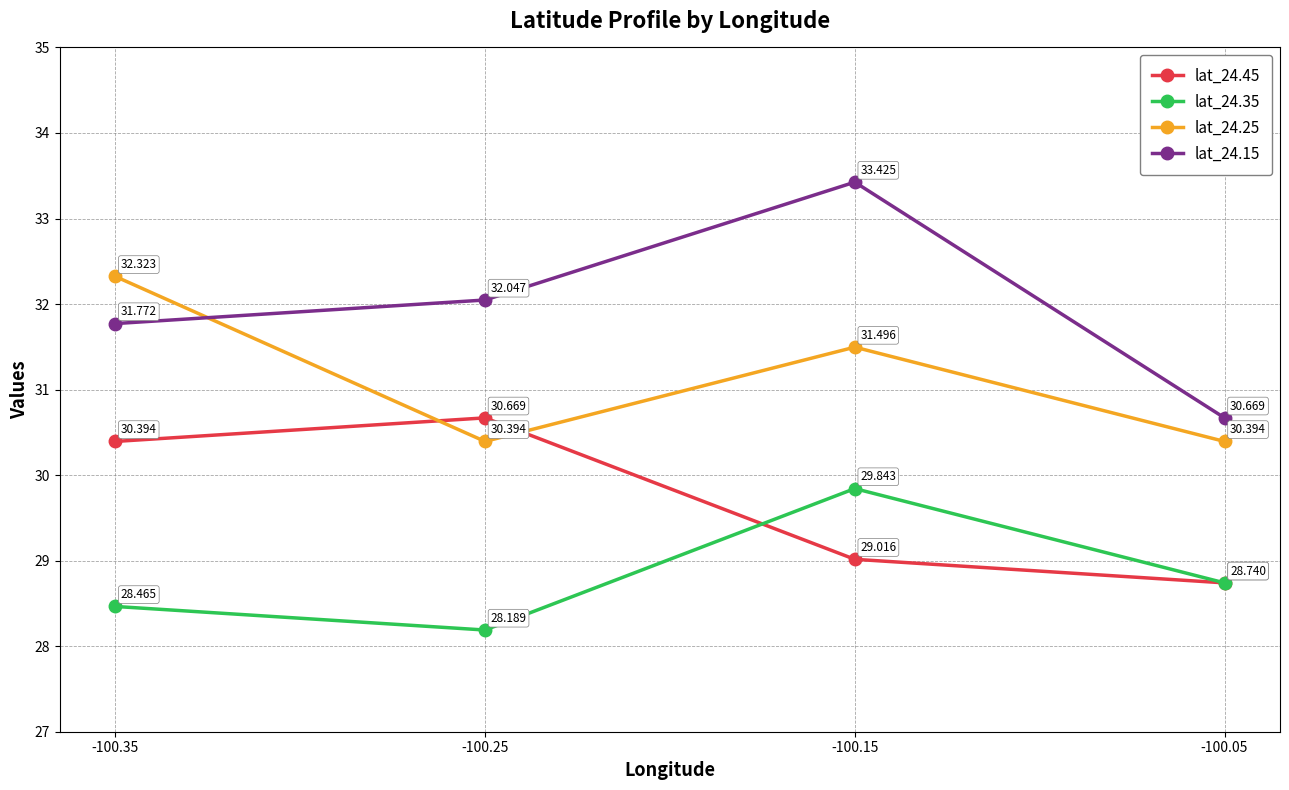

What are all the series names shown in the legend?

lat_24.45, lat_24.35, lat_24.25, lat_24.15